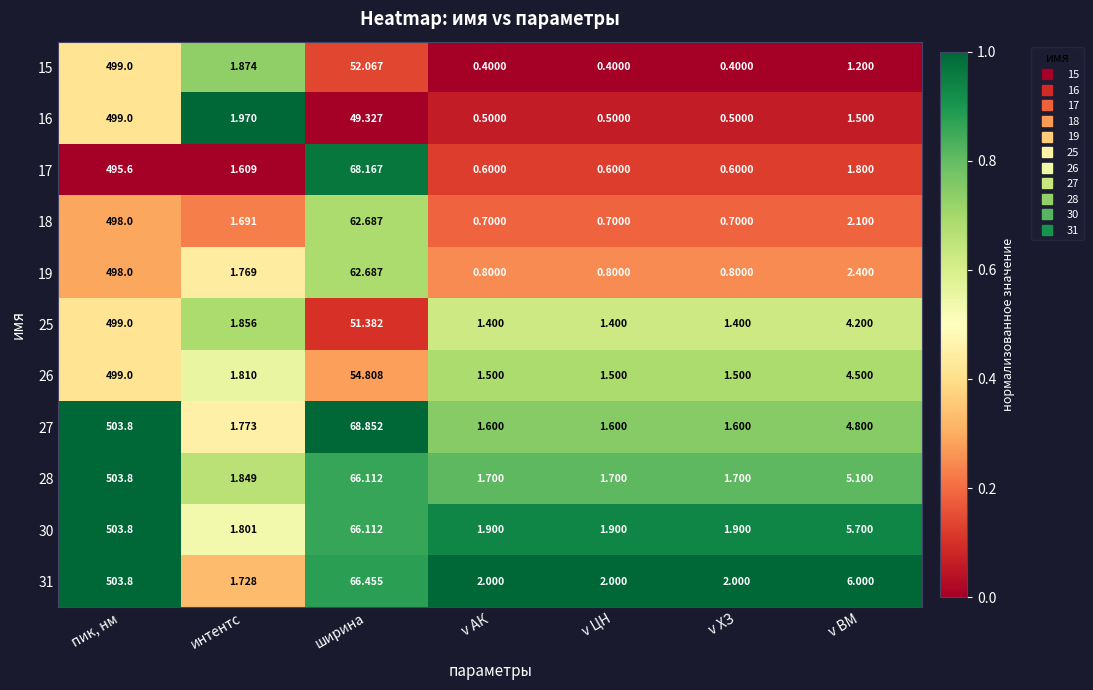

Where is 31 nearest to the value 252?

ширина